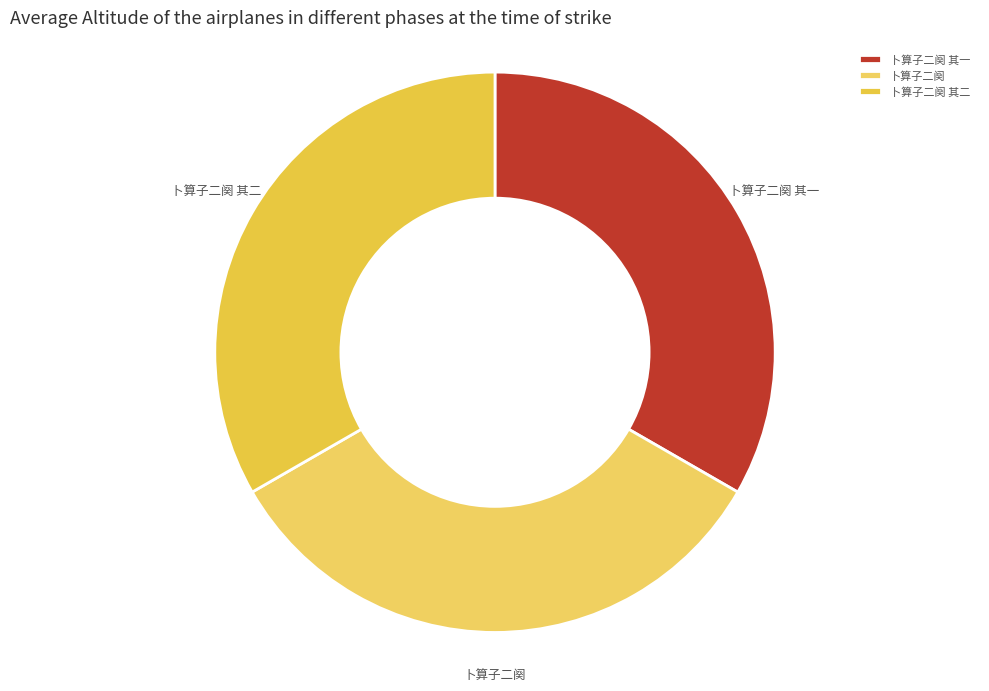

What is the ratio of the value at 卜算子二阕 其一 to the value at 卜算子二阕?

1.0